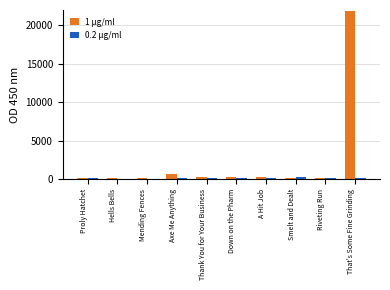

True or false: 1 μg/ml has a value of 690 at Axe Me Anything.

True